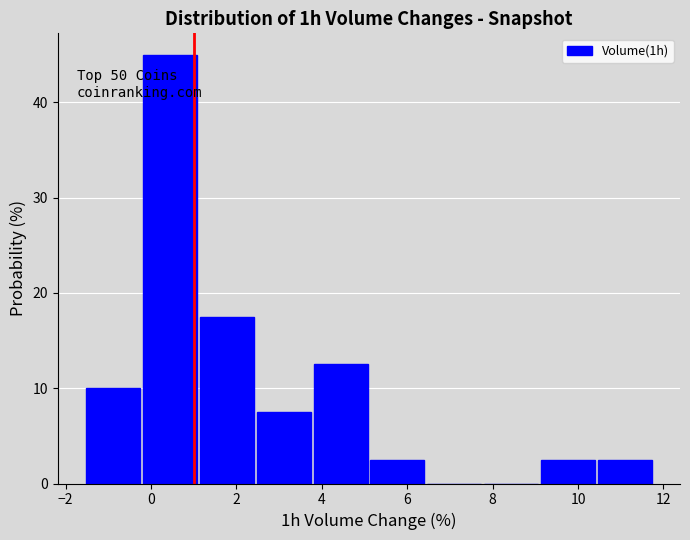

Which range on the x-axis has the tallest bar?

-0.2 to 1.2